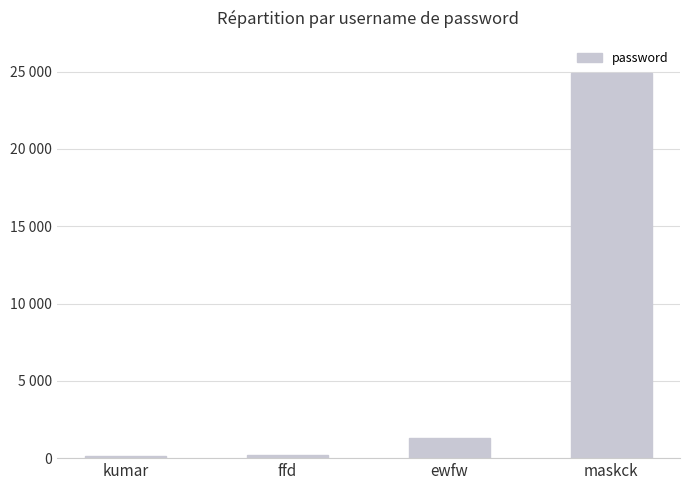

Does the chart contain any negative values?

No